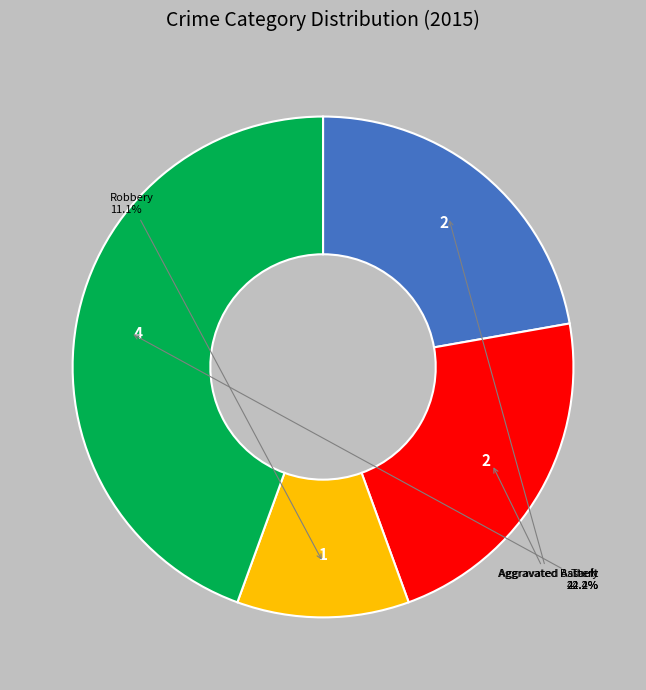

What is the largest slice in the pie chart?

Theft